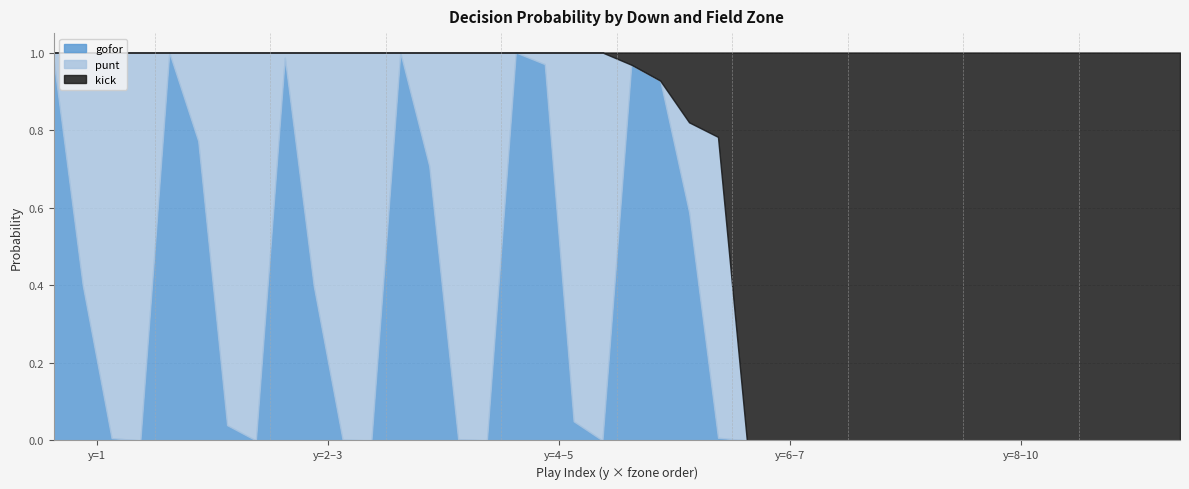

Reading left to right, what are all the values shown in this chart?

gofor: 0=1.0	1=0.4	2=0.0	3=0.0	4=1.0	5=0.8	6=0.0	7=0.0	8=1.0	9=0.4	10=0.0	11=0.0	12=1.0	13=0.7	14=0.0	15=0.0	16=1.0	17=1.0	18=0.0	19=0.0	20=1.0	21=0.9	22=0.6	23=0.0	24=0.0	25=0.0	26=0.0	27=0.0	28=0.0	29=0.0	30=0.0	31=0.0	32=0.0	33=0.0	34=0.0	35=0.0	36=0.0	37=0.0	38=0.0	39=0.0
punt: 0=0.0	1=0.6	2=1.0	3=1.0	4=0.0	5=0.2	6=1.0	7=1.0	8=0.0	9=0.6	10=1.0	11=1.0	12=0.0	13=0.3	14=1.0	15=1.0	16=0.0	17=0.0	18=1.0	19=1.0	20=0.0	21=0.0	22=0.2	23=0.8	24=0.0	25=0.0	26=0.0	27=0.0	28=0.0	29=0.0	30=0.0	31=0.0	32=0.0	33=0.0	34=0.0	35=0.0	36=0.0	37=0.0	38=0.0	39=0.0
kick: 0=0.0	1=0.0	2=0.0	3=0.0	4=0.0	5=0.0	6=0.0	7=0.0	8=0.0	9=0.0	10=0.0	11=0.0	12=0.0	13=0.0	14=0.0	15=0.0	16=0.0	17=0.0	18=0.0	19=0.0	20=0.0	21=0.1	22=0.2	23=0.2	24=1.0	25=1.0	26=1.0	27=1.0	28=1.0	29=1.0	30=1.0	31=1.0	32=1.0	33=1.0	34=1.0	35=1.0	36=1.0	37=1.0	38=1.0	39=1.0